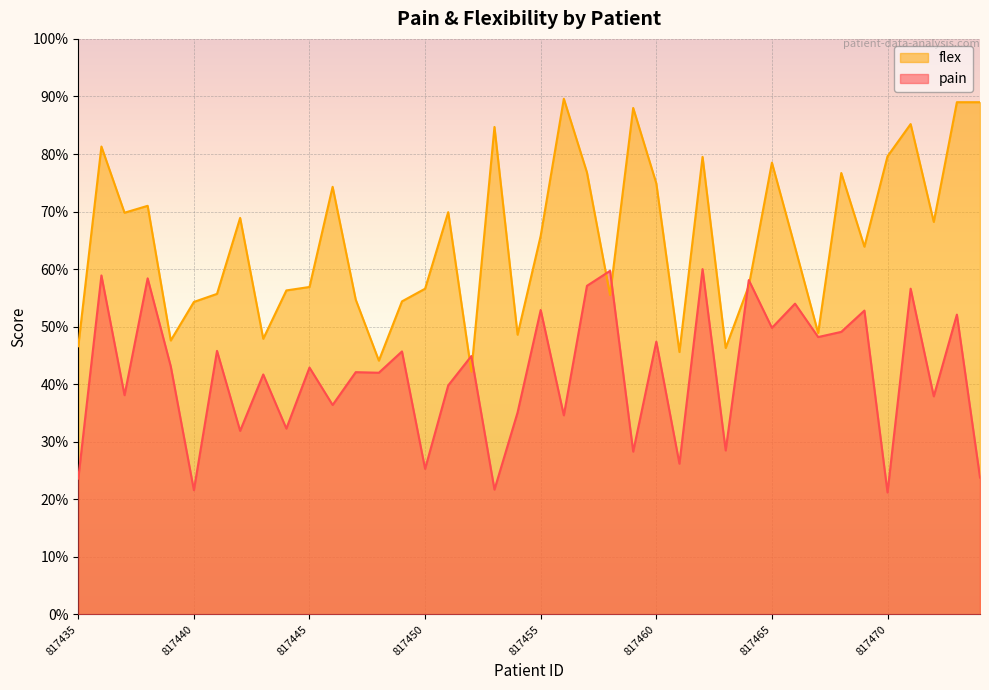

What is the value of the flex point at the 35th from the left?

6.4